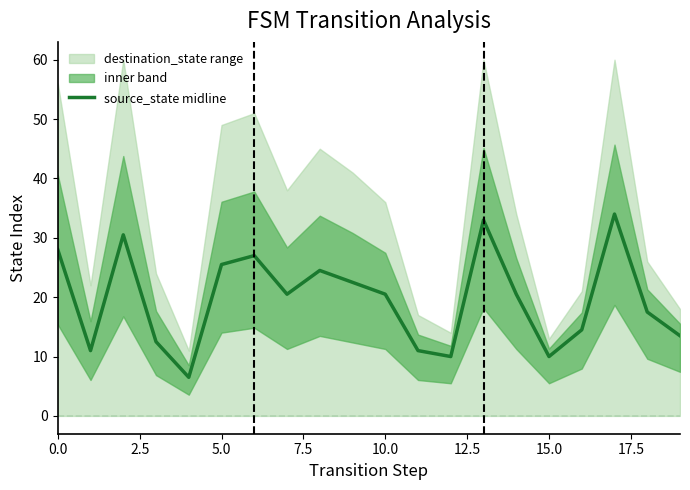

How many points are higher than both their immediate neighbors (excluding endpoints)?

5